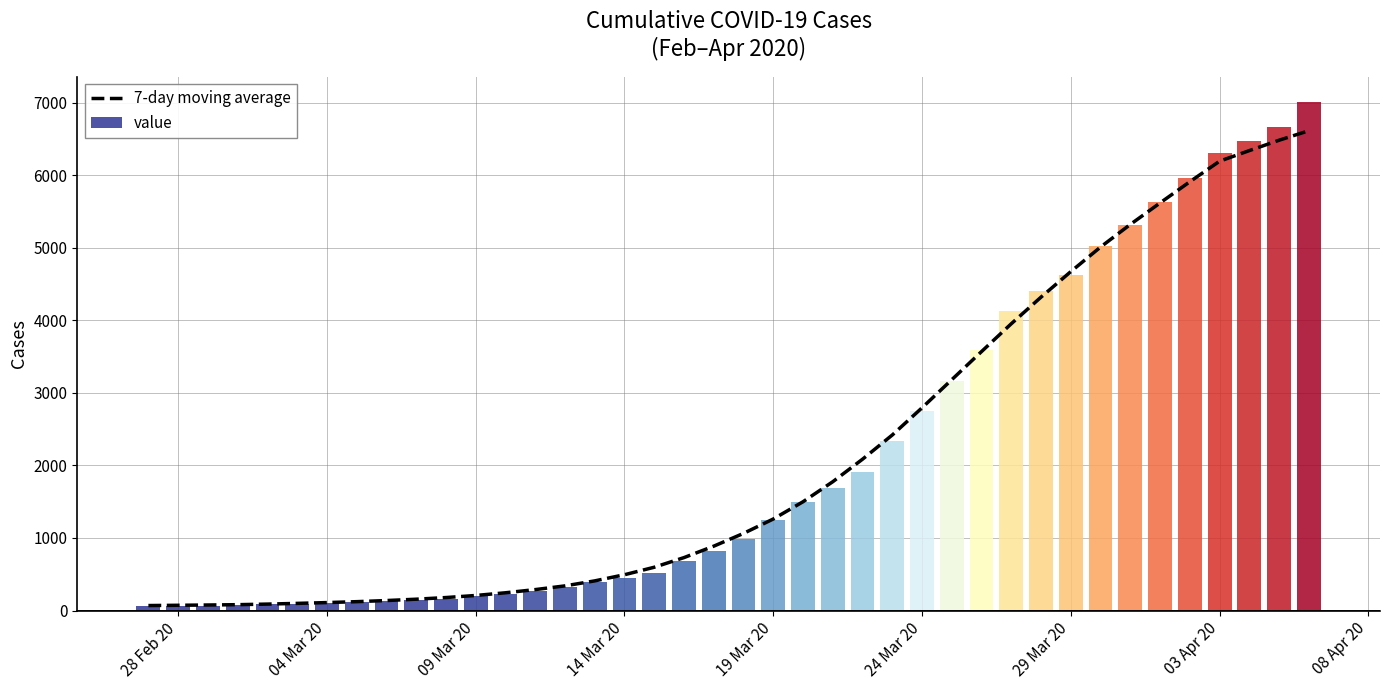

How many categories are shown in the chart?

40